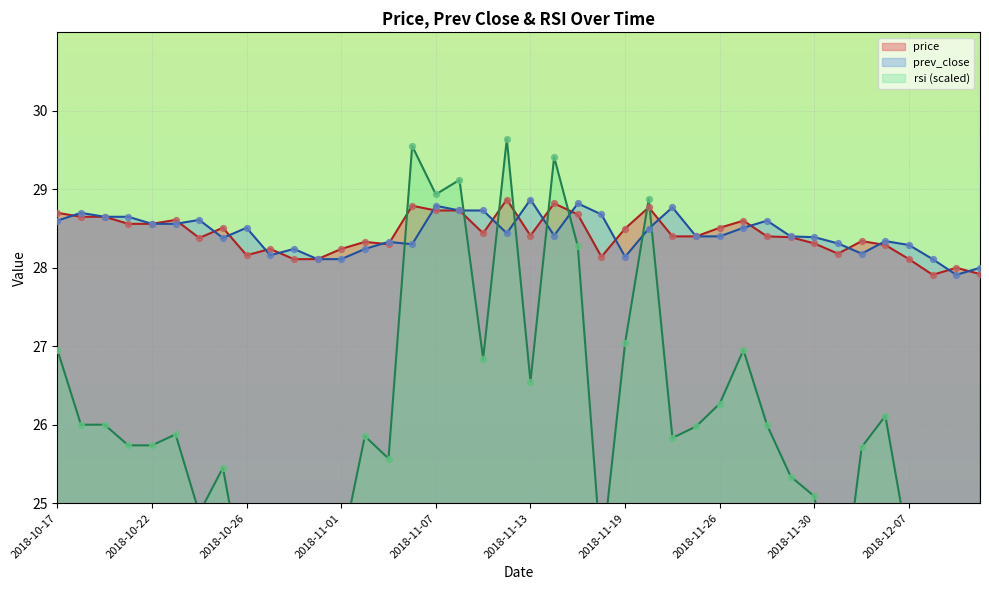

At how many categories does at least one series exceed 24?

40